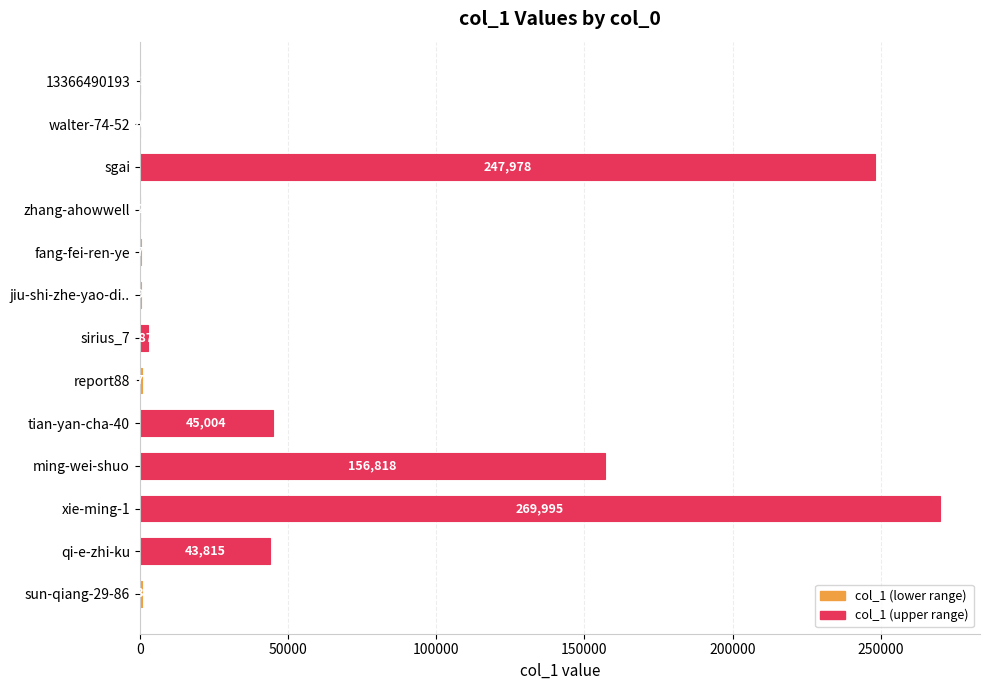

Is it true that the value at zhang-ahowwell is 2?

True